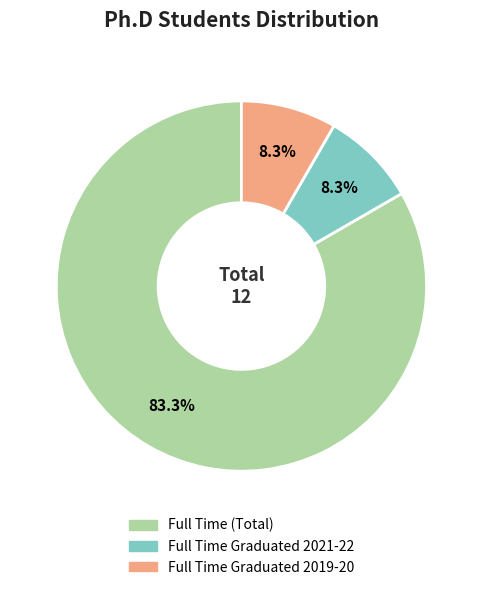

Is there a majority slice in this chart?

Yes